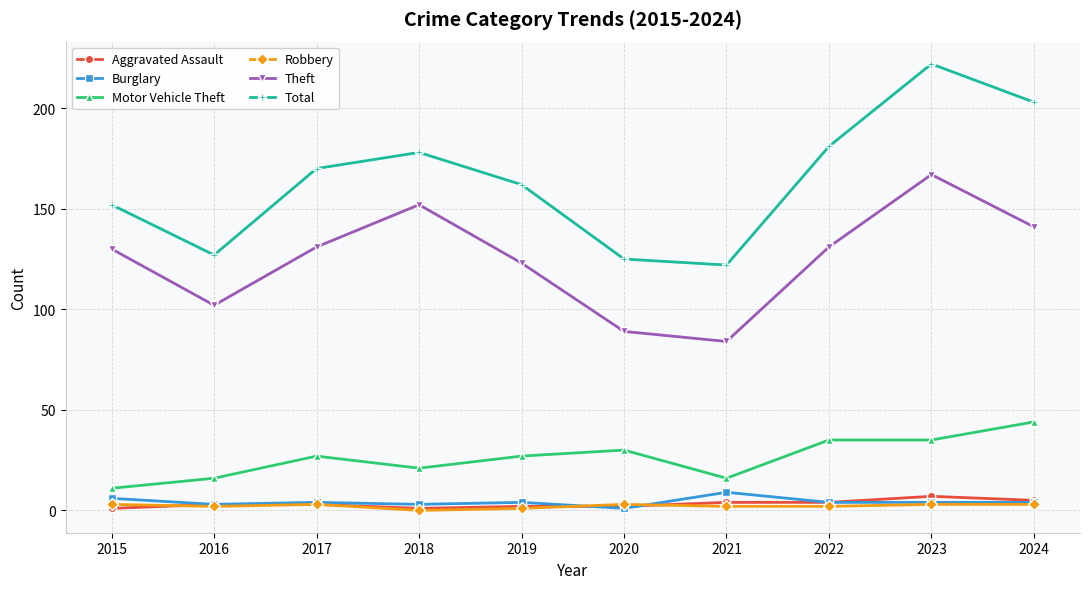

What is the value of the Robbery point at the 8th from the left?

2